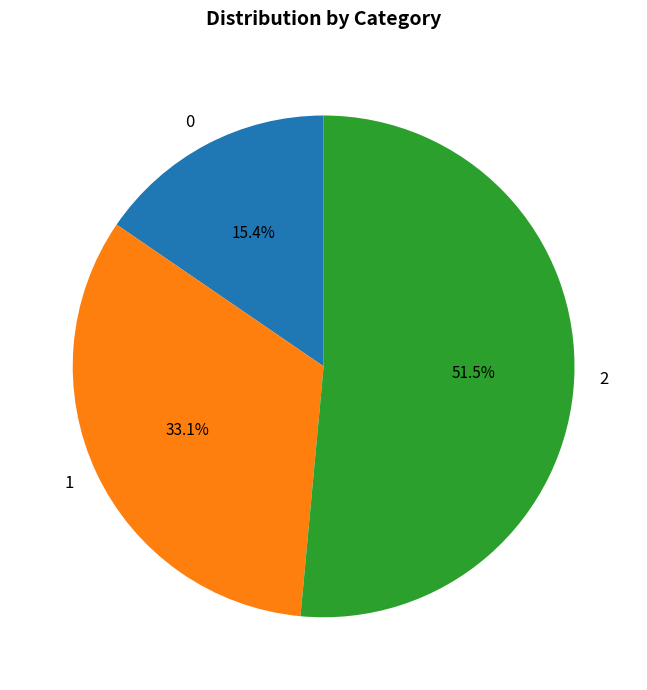

Does any single category account for the majority?

Yes